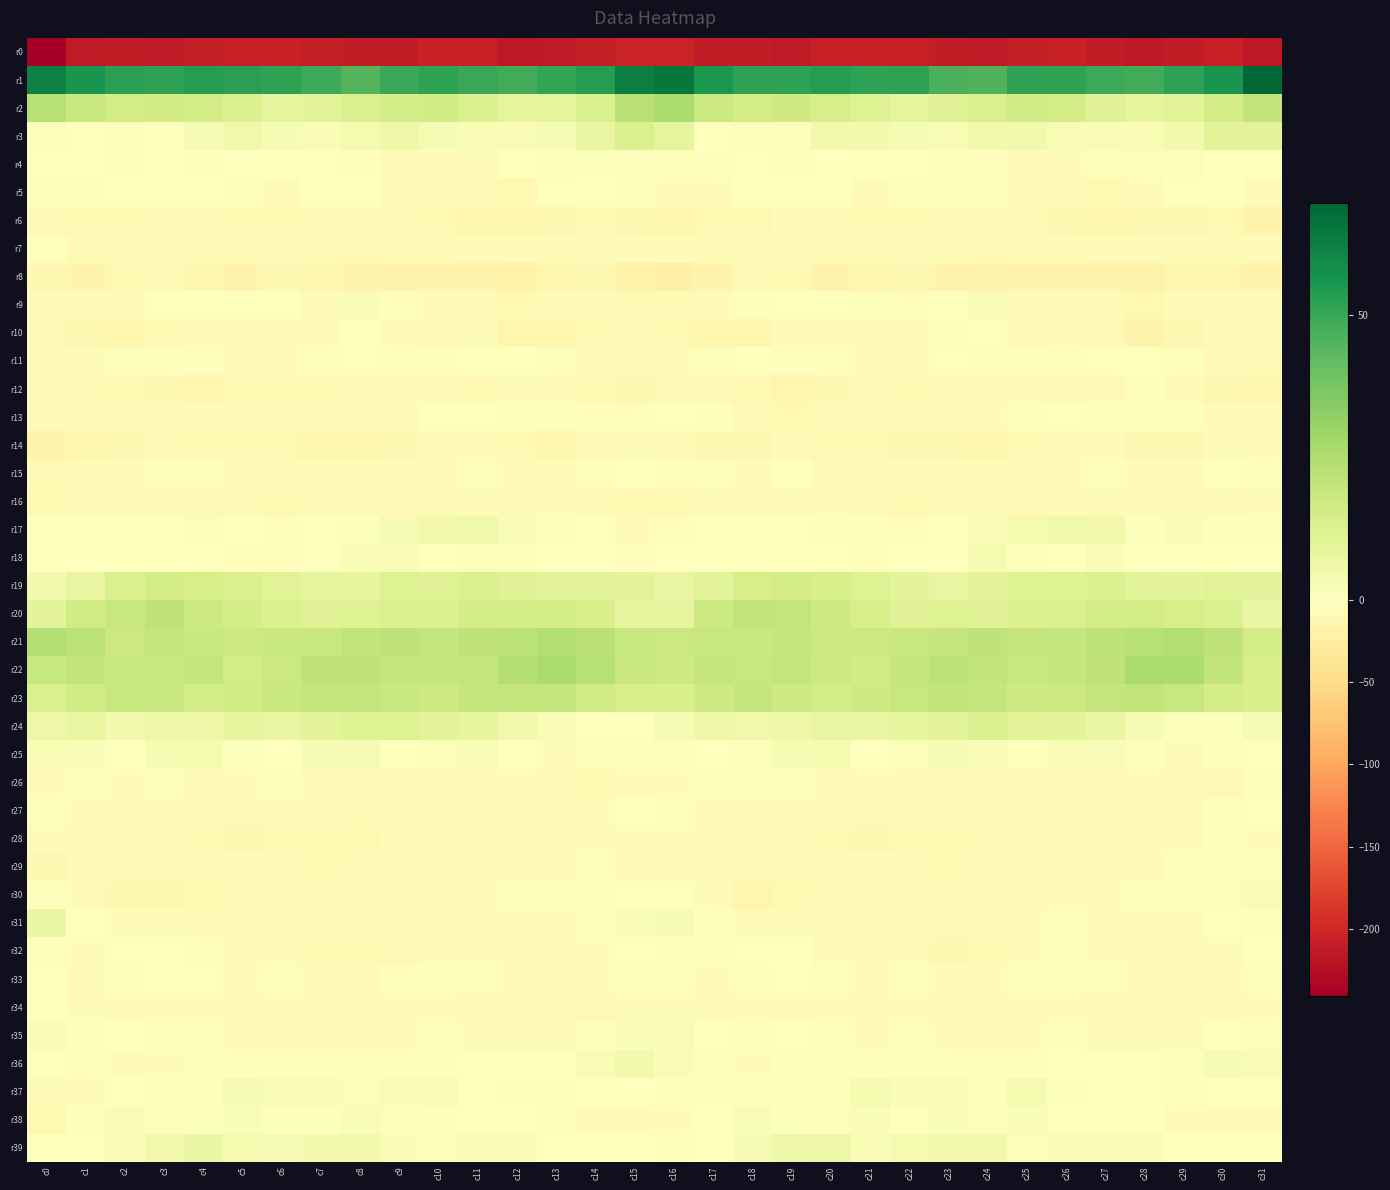

Reading left to right, transcribe all the data shown in this chart.

r0: c0=-240.9	c1=-214.3	c2=-212.3	c3=-213.0	c4=-210.1	c5=-207.2	c6=-205.6	c7=-210.7	c8=-212.1	c9=-211.7	c10=-205.8	c11=-208.3	c12=-214.8	c13=-213.6	c14=-209.2	c15=-203.6	c16=-203.7	c17=-212.3	c18=-212.3	c19=-212.8	c20=-208.8	c21=-205.9	c22=-207.2	c23=-211.4	c24=-212.9	c25=-209.3	c26=-205.5	c27=-210.9	c28=-215.4	c29=-211.9	c30=-207.4	c31=-215.7
r1: c0=62.4	c1=56.0	c2=52.4	c3=51.5	c4=53.6	c5=52.2	c6=52.1	c7=49.0	c8=45.1	c9=49.5	c10=52.1	c11=49.7	c12=48.2	c13=50.6	c14=53.5	c15=63.0	c16=64.9	c17=55.2	c18=51.6	c19=52.2	c20=53.5	c21=52.0	c22=51.9	c23=46.5	c24=45.5	c25=51.6	c26=51.3	c27=49.3	c28=48.2	c29=52.1	c30=56.0	c31=69.6
r2: c0=23.3	c1=18.4	c2=15.4	c3=15.8	c4=15.8	c5=12.9	c6=9.1	c7=10.1	c8=12.5	c9=15.1	c10=16.1	c11=12.7	c12=9.1	c13=8.9	c14=13.3	c15=22.5	c16=25.6	c17=17.5	c18=14.9	c19=16.8	c20=14.6	c21=11.5	c22=8.7	c23=11.0	c24=13.4	c25=16.0	c26=15.3	c27=11.0	c28=8.2	c29=10.7	c30=15.3	c31=20.4
r3: c0=1.4	c1=0.1	c2=-3.0	c3=-0.5	c4=3.2	c5=5.1	c6=3.0	c7=2.5	c8=3.6	c9=5.7	c10=3.0	c11=2.2	c12=2.1	c13=3.0	c14=8.0	c15=13.4	c16=9.2	c17=-0.8	c18=-2.9	c19=1.3	c20=4.5	c21=4.2	c22=3.1	c23=2.3	c24=5.0	c25=5.0	c26=2.4	c27=1.9	c28=2.5	c29=4.4	c30=10.1	c31=10.7
r4: c0=-0.8	c1=-1.5	c2=-2.0	c3=-1.5	c4=-2.5	c5=-0.5	c6=-0.7	c7=-1.3	c8=-2.6	c9=-5.0	c10=-6.1	c11=-3.9	c12=0.3	c13=1.6	c14=0.7	c15=0.7	c16=1.2	c17=-2.2	c18=-1.4	c19=-2.3	c20=-1.1	c21=-0.7	c22=-0.6	c23=-2.1	c24=-3.1	c25=-5.7	c26=-5.6	c27=-2.6	c28=1.4	c29=1.4	c30=0.0	c31=-0.6
r5: c0=-3.2	c1=-3.7	c2=-1.4	c3=-0.7	c4=-1.2	c5=-3.3	c6=-4.4	c7=-0.7	c8=-0.2	c9=-4.8	c10=-4.7	c11=-8.2	c12=-9.5	c13=-1.6	c14=0.2	c15=-3.3	c16=-6.7	c17=-3.9	c18=-0.4	c19=-1.1	c20=-1.3	c21=-4.2	c22=-3.4	c23=0.7	c24=-2.2	c25=-5.0	c26=-5.2	c27=-10.0	c28=-6.6	c29=-0.0	c30=-1.0	c31=-7.1
r6: c0=-9.3	c1=-9.5	c2=-10.4	c3=-8.2	c4=-7.3	c5=-11.0	c6=-10.4	c7=-8.1	c8=-8.4	c9=-8.7	c10=-9.9	c11=-13.7	c12=-13.3	c13=-11.4	c14=-9.6	c15=-12.0	c16=-13.9	c17=-10.8	c18=-9.8	c19=-7.4	c20=-8.6	c21=-11.3	c22=-9.7	c23=-7.5	c24=-9.4	c25=-8.3	c26=-11.6	c27=-13.9	c28=-12.2	c29=-11.3	c30=-9.6	c31=-17.3
r7: c0=-0.2	c1=-3.9	c2=-5.3	c3=-6.0	c4=-5.9	c5=-6.5	c6=-4.9	c7=-5.0	c8=-9.4	c9=-5.7	c10=-4.6	c11=-5.5	c12=-4.1	c13=-5.0	c14=-4.2	c15=-6.3	c16=-6.6	c17=-5.3	c18=-5.6	c19=-6.3	c20=-5.9	c21=-6.1	c22=-4.4	c23=-6.9	c24=-9.0	c25=-4.7	c26=-5.3	c27=-4.7	c28=-4.3	c29=-5.2	c30=-4.0	c31=-5.6
r8: c0=-12.7	c1=-15.2	c2=-10.7	c3=-9.1	c4=-14.8	c5=-16.3	c6=-11.8	c7=-13.9	c8=-16.6	c9=-15.1	c10=-15.5	c11=-17.3	c12=-19.8	c13=-14.6	c14=-13.1	c15=-20.0	c16=-20.9	c17=-15.3	c18=-9.0	c19=-11.1	c20=-16.0	c21=-14.9	c22=-11.4	c23=-15.8	c24=-15.5	c25=-15.8	c26=-15.6	c27=-18.8	c28=-18.5	c29=-13.2	c30=-14.0	c31=-17.4
r9: c0=-4.0	c1=-5.2	c2=-5.0	c3=-0.7	c4=-0.1	c5=0.1	c6=-0.9	c7=-4.0	c8=2.6	c9=-3.0	c10=-6.9	c11=-4.7	c12=-9.9	c13=-6.7	c14=-4.8	c15=-7.7	c16=-8.8	c17=-6.1	c18=-3.7	c19=0.2	c20=-0.2	c21=0.6	c22=-2.8	c23=-1.4	c24=2.3	c25=-5.9	c26=-5.8	c27=-6.1	c28=-10.4	c29=-5.0	c30=-5.2	c31=-7.1
r10: c0=-9.3	c1=-12.7	c2=-14.4	c3=-9.5	c4=-4.2	c5=-6.5	c6=-8.4	c7=-5.5	c8=-0.3	c9=-5.6	c10=-7.7	c11=-7.0	c12=-14.1	c13=-14.2	c14=-10.0	c15=-7.9	c16=-10.0	c17=-13.9	c18=-13.3	c19=-6.5	c20=-4.5	c21=-7.4	c22=-8.2	c23=-2.7	c24=-1.4	c25=-7.6	c26=-6.6	c27=-9.3	c28=-15.6	c29=-12.6	c30=-8.8	c31=-6.9
r11: c0=-7.7	c1=-5.4	c2=-2.0	c3=-2.1	c4=-2.7	c5=-4.3	c6=-5.2	c7=-2.0	c8=-1.5	c9=-3.0	c10=-3.1	c11=-1.3	c12=-0.6	c13=-3.3	c14=-4.3	c15=-7.0	c16=-6.8	c17=-3.5	c18=-1.8	c19=-2.5	c20=-2.9	c21=-5.0	c22=-4.5	c23=-1.1	c24=-2.2	c25=-2.9	c26=-2.8	c27=-0.4	c28=-1.7	c29=-3.4	c30=-6.0	c31=-8.5
r12: c0=-9.2	c1=-8.3	c2=-9.8	c3=-13.0	c4=-13.6	c5=-9.5	c6=-10.0	c7=-9.9	c8=-8.5	c9=-7.2	c10=-7.0	c11=-10.0	c12=-4.0	c13=-4.8	c14=-9.6	c15=-12.1	c16=-8.0	c17=-7.9	c18=-10.8	c19=-14.6	c20=-11.8	c21=-9.1	c22=-10.4	c23=-9.1	c24=-8.4	c25=-5.9	c26=-8.8	c27=-8.3	c28=-2.8	c29=-6.5	c30=-12.2	c31=-13.4
r13: c0=-6.9	c1=-3.9	c2=-6.2	c3=-9.3	c4=-8.6	c5=-8.5	c6=-8.3	c7=-5.8	c8=-6.4	c9=-4.4	c10=-1.8	c11=0.2	c12=1.5	c13=-2.8	c14=-3.6	c15=-3.2	c16=-1.3	c17=-3.1	c18=-7.7	c19=-9.6	c20=-8.5	c21=-8.4	c22=-7.3	c23=-5.5	c24=-6.5	c25=-3.0	c26=-1.5	c27=1.4	c28=0.6	c29=-3.7	c30=-4.3	c31=-6.9
r14: c0=-18.1	c1=-13.8	c2=-12.5	c3=-9.2	c4=-9.8	c5=-11.1	c6=-11.0	c7=-13.5	c8=-14.5	c9=-12.4	c10=-7.8	c11=-6.4	c12=-9.7	c13=-13.2	c14=-8.4	c15=-3.8	c16=-8.3	c17=-12.1	c18=-11.6	c19=-8.4	c20=-11.1	c21=-10.4	c22=-12.2	c23=-13.2	c24=-14.9	c25=-10.4	c26=-7.2	c27=-6.7	c28=-11.4	c29=-12.4	c30=-6.6	c31=-6.9
r15: c0=-8.1	c1=-5.0	c2=-6.2	c3=-2.9	c4=-2.1	c5=-6.4	c6=-5.3	c7=-5.0	c8=-7.2	c9=-6.4	c10=-7.3	c11=-3.2	c12=-5.6	c13=-7.1	c14=-2.9	c15=-0.1	c16=-3.2	c17=-3.7	c18=-6.5	c19=-0.7	c20=-4.7	c21=-5.9	c22=-5.0	c23=-5.7	c24=-6.9	c25=-7.2	c26=-6.2	c27=-2.7	c28=-7.3	c29=-5.5	c30=-1.8	c31=-2.2
r16: c0=-11.1	c1=-8.5	c2=-6.1	c3=-7.8	c4=-7.7	c5=-8.2	c6=-10.8	c7=-9.2	c8=-8.0	c9=-8.1	c10=-6.6	c11=-5.9	c12=-7.9	c13=-6.6	c14=-7.7	c15=-9.5	c16=-10.9	c17=-6.0	c18=-7.1	c19=-7.9	c20=-7.5	c21=-9.4	c22=-10.3	c23=-9.1	c24=-7.5	c25=-8.4	c26=-5.6	c27=-6.5	c28=-8.1	c29=-6.0	c30=-8.6	c31=-7.1
r17: c0=-0.6	c1=0.2	c2=-1.0	c3=-1.5	c4=1.1	c5=-1.8	c6=-3.0	c7=-0.9	c8=0.9	c9=3.1	c10=4.8	c11=5.2	c12=2.3	c13=1.2	c14=-0.9	c15=-6.1	c16=-3.5	c17=0.0	c18=-1.6	c19=-0.6	c20=0.9	c21=-3.0	c22=-2.3	c23=-0.2	c24=1.8	c25=3.7	c26=5.0	c27=4.8	c28=0.6	c29=2.0	c30=-3.1	c31=-3.2
r18: c0=-1.4	c1=0.3	c2=-0.7	c3=-1.4	c4=-1.0	c5=-2.5	c6=-1.9	c7=-1.2	c8=2.7	c9=2.3	c10=-0.3	c11=1.6	c12=1.1	c13=-1.4	c14=-1.0	c15=-2.0	c16=-1.0	c17=0.3	c18=-1.2	c19=-1.3	c20=-1.5	c21=-2.7	c22=-1.4	c23=0.2	c24=3.5	c25=0.8	c26=-0.2	c27=2.4	c28=-0.6	c29=-1.4	c30=-0.6	c31=-1.4
r19: c0=3.8	c1=7.7	c2=12.8	c3=15.2	c4=14.5	c5=12.3	c6=10.6	c7=8.2	c8=8.4	c9=11.6	c10=11.0	c11=13.0	c12=11.1	c13=9.8	c14=10.1	c15=10.2	c16=8.0	c17=9.9	c18=14.2	c19=15.0	c20=14.1	c21=11.6	c22=9.8	c23=7.9	c24=9.4	c25=11.7	c26=11.6	c27=12.7	c28=10.2	c29=9.6	c30=10.6	c31=10.0
r20: c0=9.5	c1=15.8	c2=18.9	c3=20.9	c4=17.0	c5=15.2	c6=12.6	c7=11.1	c8=11.5	c9=12.0	c10=12.7	c11=15.1	c12=15.4	c13=14.8	c14=14.0	c15=8.7	c16=8.7	c17=16.9	c18=20.3	c19=19.6	c20=16.4	c21=14.4	c22=11.2	c23=11.9	c24=11.4	c25=12.3	c26=13.5	c27=15.5	c28=15.3	c29=14.6	c30=12.8	c31=7.5
r21: c0=23.8	c1=21.8	c2=17.5	c3=19.4	c4=18.0	c5=17.6	c6=18.1	c7=18.4	c8=20.4	c9=20.8	c10=19.4	c11=20.9	c12=22.2	c13=24.0	c14=22.8	c15=18.7	c16=17.8	c17=19.0	c18=18.3	c19=19.3	c20=17.5	c21=17.9	c22=18.1	c23=19.3	c24=21.0	c25=20.0	c26=19.4	c27=21.7	c28=23.3	c29=23.9	c30=21.2	c31=15.3
r22: c0=18.6	c1=20.6	c2=18.8	c3=18.8	c4=19.4	c5=15.7	c6=17.9	c7=20.9	c8=21.1	c9=19.2	c10=19.2	c11=19.7	c12=24.0	c13=26.4	c14=22.9	c15=18.0	c16=17.1	c17=19.5	c18=18.6	c19=19.6	c20=17.8	c21=15.9	c22=19.2	c23=21.4	c24=20.6	c25=18.9	c26=19.1	c27=20.7	c28=26.3	c29=25.6	c30=20.5	c31=14.4
r23: c0=13.1	c1=16.2	c2=18.5	c3=18.0	c4=15.5	c5=16.0	c6=18.0	c7=20.0	c8=19.7	c9=18.0	c10=16.5	c11=19.4	c12=20.1	c13=19.9	c14=16.2	c15=14.5	c16=13.8	c17=16.6	c18=19.2	c19=16.6	c20=15.3	c21=16.8	c22=18.9	c23=20.3	c24=19.4	c25=16.8	c26=17.5	c27=19.8	c28=20.5	c29=18.9	c30=14.8	c31=13.8
r24: c0=6.2	c1=7.7	c2=4.3	c3=6.1	c4=6.4	c5=8.4	c6=7.9	c7=9.3	c8=11.7	c9=11.9	c10=9.8	c11=8.4	c12=5.0	c13=1.6	c14=0.4	c15=0.1	c16=3.0	c17=5.6	c18=4.9	c19=5.6	c20=7.6	c21=8.1	c22=8.3	c23=10.1	c24=12.4	c25=10.8	c26=9.4	c27=7.3	c28=3.2	c29=1.0	c30=0.6	c31=3.0
r25: c0=2.5	c1=1.8	c2=0.1	c3=3.1	c4=3.6	c5=1.1	c6=0.2	c7=3.2	c8=2.9	c9=-1.1	c10=1.2	c11=2.1	c12=0.3	c13=-4.5	c14=-3.5	c15=-3.3	c16=-1.9	c17=-0.1	c18=1.5	c19=3.1	c20=3.6	c21=-0.1	c22=1.4	c23=3.2	c24=1.7	c25=-1.4	c26=2.5	c27=1.7	c28=-2.0	c29=-4.7	c30=-2.4	c31=-0.3
r26: c0=-4.9	c1=-2.9	c2=-4.0	c3=-3.0	c4=-4.1	c5=-4.6	c6=-3.6	c7=-5.1	c8=-5.3	c9=-9.2	c10=-7.2	c11=-4.4	c12=-4.7	c13=-6.9	c14=-9.6	c15=-6.2	c16=-4.5	c17=-3.6	c18=-3.6	c19=-3.0	c20=-4.7	c21=-3.8	c22=-4.4	c23=-5.0	c24=-6.7	c25=-9.3	c26=-5.8	c27=-4.2	c28=-5.5	c29=-7.9	c30=-8.7	c31=-2.7
r27: c0=-3.4	c1=-4.2	c2=-7.3	c3=-7.4	c4=-7.2	c5=-5.8	c6=-6.8	c7=-7.2	c8=-7.6	c9=-7.6	c10=-6.4	c11=-4.1	c12=-3.9	c13=-4.4	c14=-3.9	c15=-1.8	c16=-2.4	c17=-5.9	c18=-7.3	c19=-7.4	c20=-6.7	c21=-5.7	c22=-7.1	c23=-7.5	c24=-7.9	c25=-7.0	c26=-5.8	c27=-3.9	c28=-4.2	c29=-3.9	c30=-3.2	c31=-0.3
r28: c0=-6.5	c1=-6.4	c2=-7.7	c3=-7.3	c4=-9.7	c5=-11.3	c6=-11.3	c7=-9.6	c8=-9.6	c9=-5.1	c10=-5.2	c11=-6.3	c12=-7.1	c13=-7.4	c14=-4.1	c15=-3.9	c16=-4.4	c17=-7.5	c18=-7.2	c19=-8.0	c20=-10.5	c21=-11.7	c22=-10.4	c23=-10.0	c24=-8.3	c25=-4.0	c26=-5.9	c27=-6.6	c28=-7.3	c29=-6.1	c30=-3.5	c31=-4.4
r29: c0=-11.4	c1=-6.1	c2=-6.6	c3=-4.9	c4=-4.8	c5=-5.7	c6=-6.0	c7=-10.0	c8=-8.4	c9=-4.3	c10=-4.2	c11=-5.5	c12=-7.7	c13=-4.2	c14=-2.4	c15=-4.3	c16=-4.8	c17=-5.7	c18=-6.3	c19=-4.3	c20=-5.7	c21=-5.7	c22=-7.4	c23=-10.2	c24=-6.6	c25=-4.1	c26=-4.0	c27=-7.2	c28=-6.1	c29=-3.1	c30=-2.7	c31=-2.9
r30: c0=-3.1	c1=-4.3	c2=-12.4	c3=-12.5	c4=-9.5	c5=-8.6	c6=-7.3	c7=-7.9	c8=-5.6	c9=-5.6	c10=-7.6	c11=-6.6	c12=-3.7	c13=-3.1	c14=0.8	c15=0.5	c16=-0.4	c17=-6.9	c18=-13.4	c19=-11.3	c20=-9.3	c21=-8.1	c22=-7.6	c23=-7.2	c24=-5.0	c25=-6.6	c26=-7.4	c27=-5.9	c28=-2.9	c29=-2.0	c30=1.6	c31=2.2
r31: c0=6.8	c1=-0.6	c2=-5.9	c3=-6.8	c4=-5.9	c5=-5.7	c6=-4.2	c7=-7.2	c8=-6.7	c9=-8.3	c10=-4.5	c11=-4.2	c12=-5.9	c13=-4.8	c14=-2.8	c15=1.9	c16=3.2	c17=-3.1	c18=-6.5	c19=-6.3	c20=-6.4	c21=-4.4	c22=-5.4	c23=-7.3	c24=-7.3	c25=-7.4	c26=-3.3	c27=-5.4	c28=-5.4	c29=-4.3	c30=-1.6	c31=1.0
r32: c0=-2.7	c1=-4.4	c2=-1.0	c3=0.4	c4=-3.4	c5=-7.2	c6=-5.8	c7=-11.3	c8=-11.0	c9=-9.0	c10=-4.0	c11=-4.6	c12=-7.5	c13=-7.8	c14=-6.8	c15=-1.5	c16=-2.8	c17=-3.5	c18=-0.0	c19=-0.1	c20=-5.6	c21=-6.4	c22=-7.1	c23=-12.5	c24=-10.0	c25=-7.5	c26=-3.1	c27=-6.2	c28=-7.8	c29=-7.8	c30=-5.1	c31=-0.9
r33: c0=-0.6	c1=-4.0	c2=-3.0	c3=-1.4	c4=-1.6	c5=-4.3	c6=-3.3	c7=-5.7	c8=-6.3	c9=-3.1	c10=-2.6	c11=-3.6	c12=-4.4	c13=-6.5	c14=-6.8	c15=-2.2	c16=-2.3	c17=-4.0	c18=-2.4	c19=-0.9	c20=-2.4	c21=-4.6	c22=-3.3	c23=-7.2	c24=-4.7	c25=-2.8	c26=-3.0	c27=-3.6	c28=-5.9	c29=-6.6	c30=-6.1	c31=-2.2
r34: c0=-1.4	c1=-5.8	c2=-5.8	c3=-4.0	c4=-5.7	c5=-6.6	c6=-6.8	c7=-6.4	c8=-6.6	c9=-5.0	c10=-6.2	c11=-8.5	c12=-6.9	c13=-6.5	c14=-8.5	c15=-6.6	c16=-5.8	c17=-6.0	c18=-5.2	c19=-4.0	c20=-6.4	c21=-6.8	c22=-6.5	c23=-6.8	c24=-5.8	c25=-5.3	c26=-7.2	c27=-8.3	c28=-6.5	c29=-7.3	c30=-8.3	c31=-6.1
r35: c0=2.5	c1=1.1	c2=-1.4	c3=-2.2	c4=-1.9	c5=-4.9	c6=-4.0	c7=-4.4	c8=-6.0	c9=-5.3	c10=-3.8	c11=-5.2	c12=-6.2	c13=-4.5	c14=-3.3	c15=1.9	c16=2.5	c17=0.4	c18=-2.0	c19=-1.8	c20=-2.9	c21=-5.2	c22=-3.6	c23=-5.0	c24=-5.9	c25=-4.9	c26=-3.5	c27=-6.6	c28=-5.2	c29=-4.4	c30=-1.7	c31=1.6
r36: c0=-1.0	c1=-2.2	c2=-4.1	c3=-3.9	c4=-2.7	c5=-3.0	c6=-2.2	c7=-3.2	c8=-3.1	c9=-3.6	c10=-2.0	c11=0.1	c12=-1.4	c13=-0.8	c14=2.7	c15=4.6	c16=2.7	c17=-2.8	c18=-4.0	c19=-3.6	c20=-2.8	c21=-2.5	c22=-2.9	c23=-2.7	c24=-3.7	c25=-3.2	c26=-1.0	c27=-0.2	c28=-1.7	c29=0.8	c30=2.8	c31=2.7
r37: c0=-6.5	c1=-4.7	c2=0.3	c3=1.1	c4=0.7	c5=3.0	c6=2.0	c7=2.6	c8=1.5	c9=2.6	c10=2.5	c11=-1.1	c12=-1.9	c13=-2.4	c14=-0.3	c15=-0.0	c16=-3.0	c17=-2.4	c18=1.0	c19=0.8	c20=1.4	c21=3.3	c22=1.8	c23=2.4	c24=1.3	c25=3.6	c26=1.1	c27=-1.8	c28=-1.7	c29=-2.2	c30=-0.3	c31=-1.8
r38: c0=-9.7	c1=-2.3	c2=2.4	c3=1.2	c4=0.8	c5=2.4	c6=0.6	c7=0.9	c8=2.0	c9=1.6	c10=0.7	c11=-1.5	c12=-0.1	c13=-3.7	c14=-6.6	c15=-6.7	c16=-6.8	c17=0.5	c18=2.1	c19=0.8	c20=1.3	c21=2.4	c22=-0.2	c23=1.8	c24=1.5	c25=2.0	c26=-0.5	c27=-1.0	c28=-0.5	c29=-5.7	c30=-6.8	c31=-6.3
r39: c0=-1.0	c1=-1.6	c2=1.8	c3=4.7	c4=6.6	c5=3.5	c6=2.9	c7=4.2	c8=4.6	c9=2.7	c10=1.3	c11=2.2	c12=2.4	c13=-0.6	c14=-1.5	c15=-0.8	c16=-2.7	c17=-0.8	c18=3.1	c19=5.6	c20=6.2	c21=2.7	c22=3.3	c23=4.4	c24=4.4	c25=1.5	c26=1.8	c27=2.1	c28=2.1	c29=-1.9	c30=-1.0	c31=-1.0